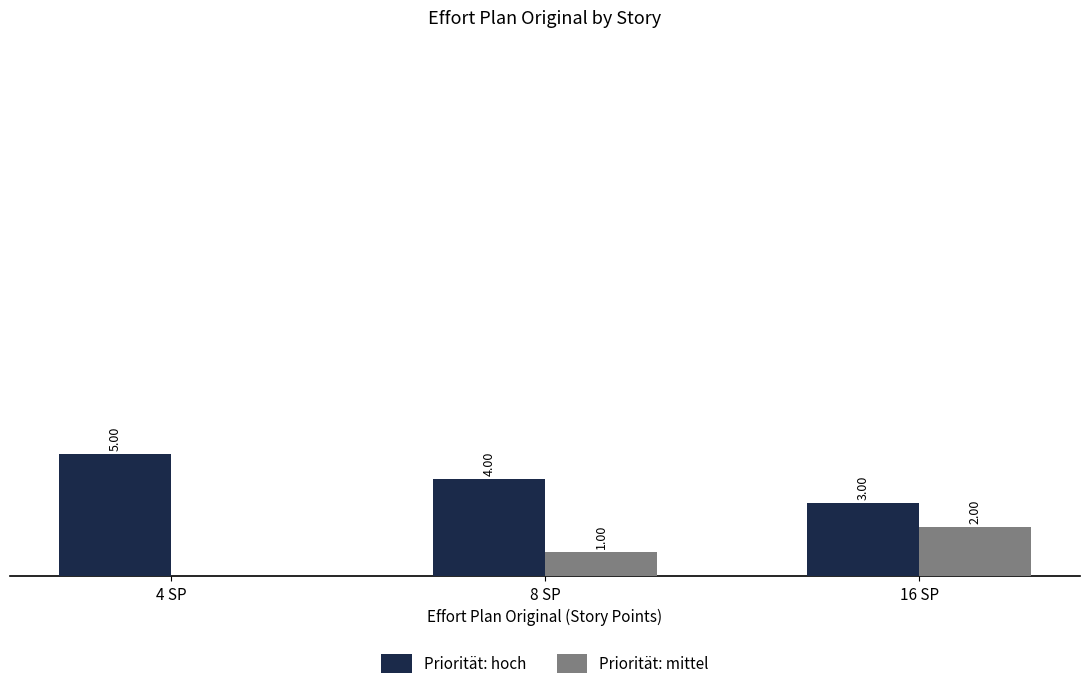

Is the value of Priorität: mittel at 16 SP greater than the value of Priorität: hoch at 8 SP?

No